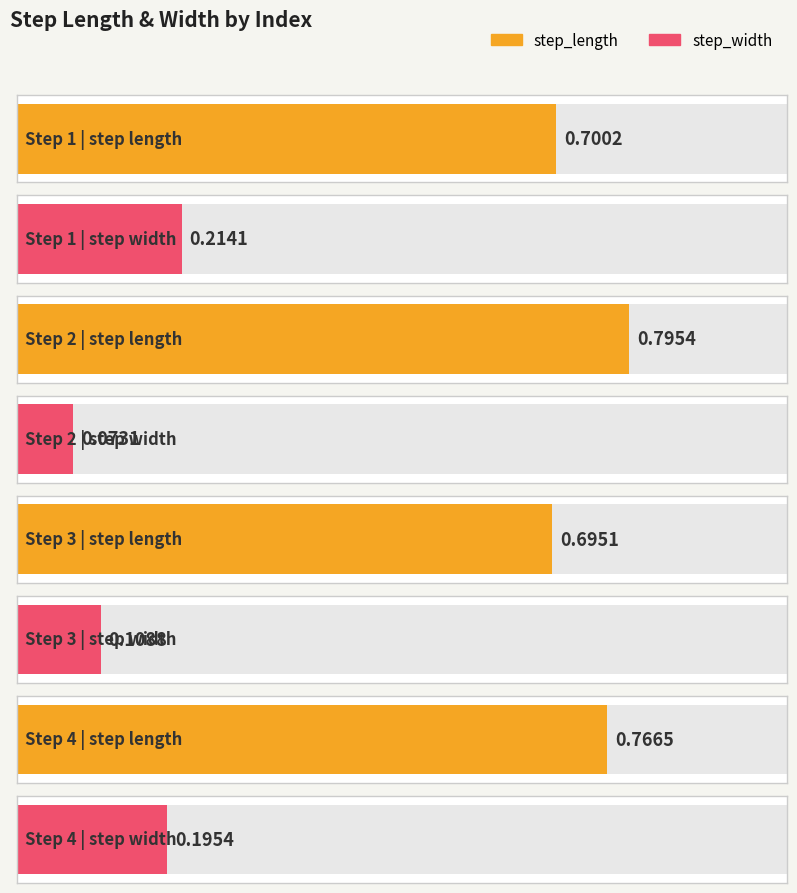

At which category does the chart reach its peak across all series?

2